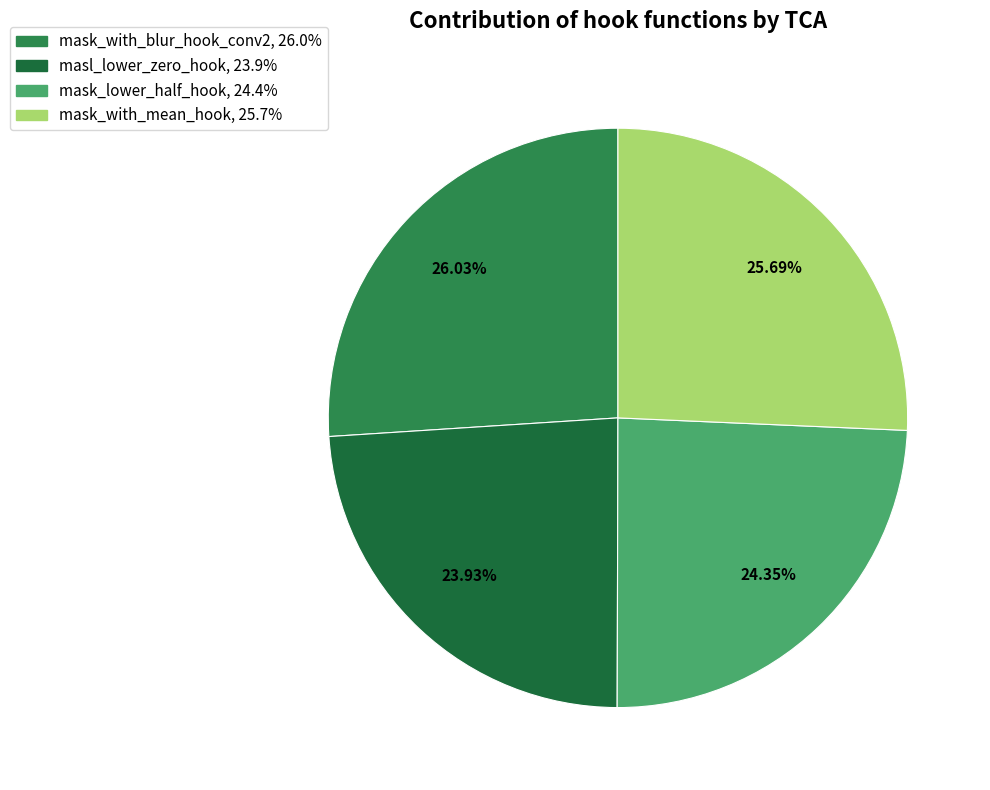

Rank the categories by value from highest to lowest.

mask_with_blur_hook_conv2, mask_with_mean_hook, mask_lower_half_hook, masl_lower_zero_hook